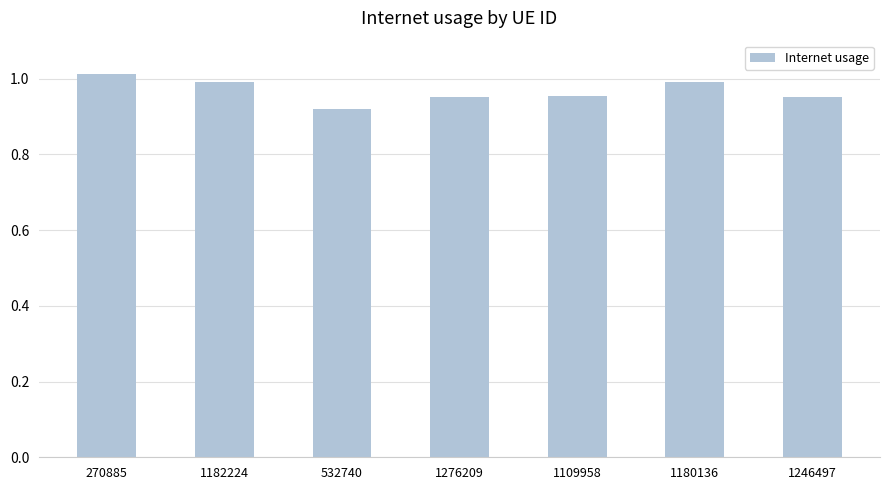

Which label corresponds to the smallest value in the chart?

532740